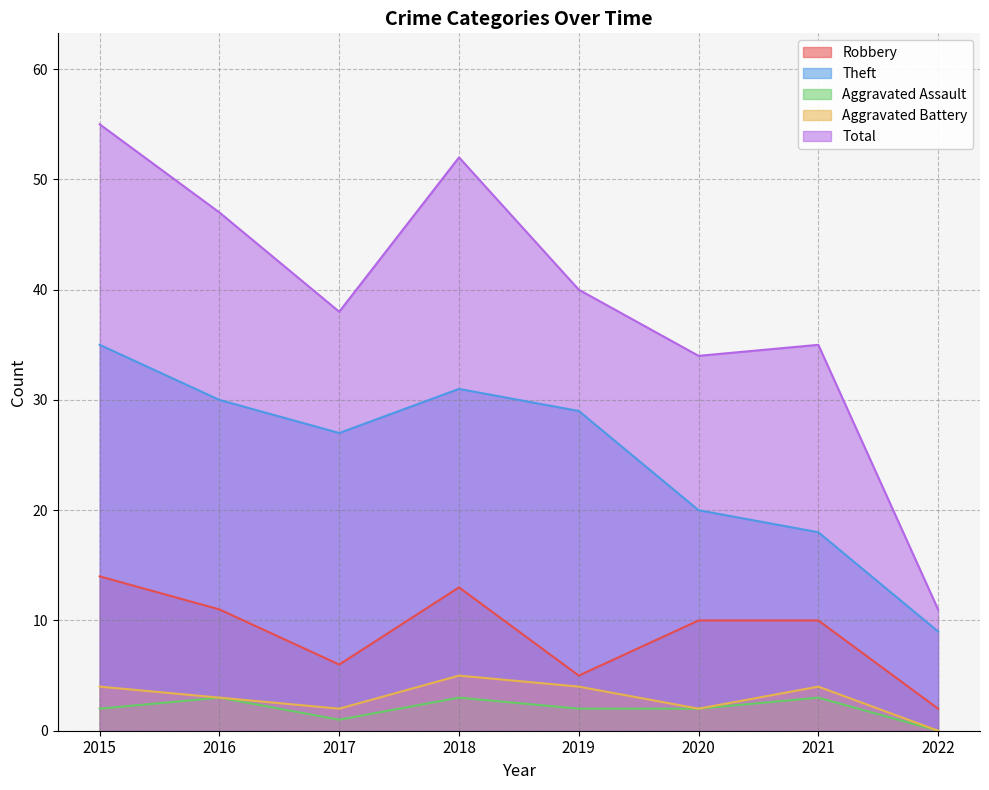

True or false: Theft and Total intersect in this chart.

False